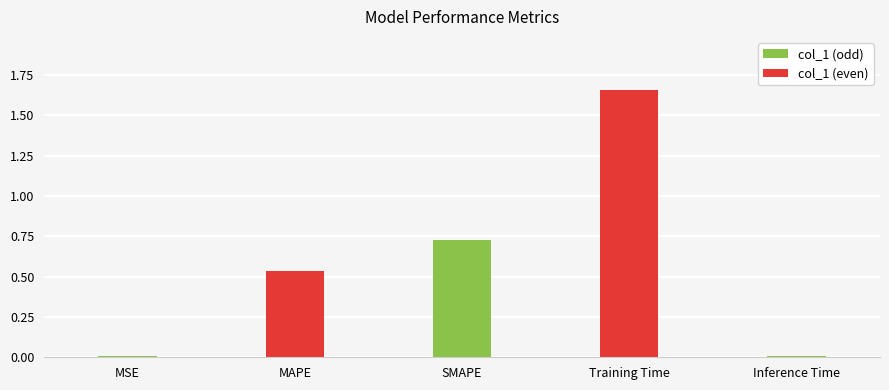

Which has a higher value, MSE or Inference Time?

Inference Time